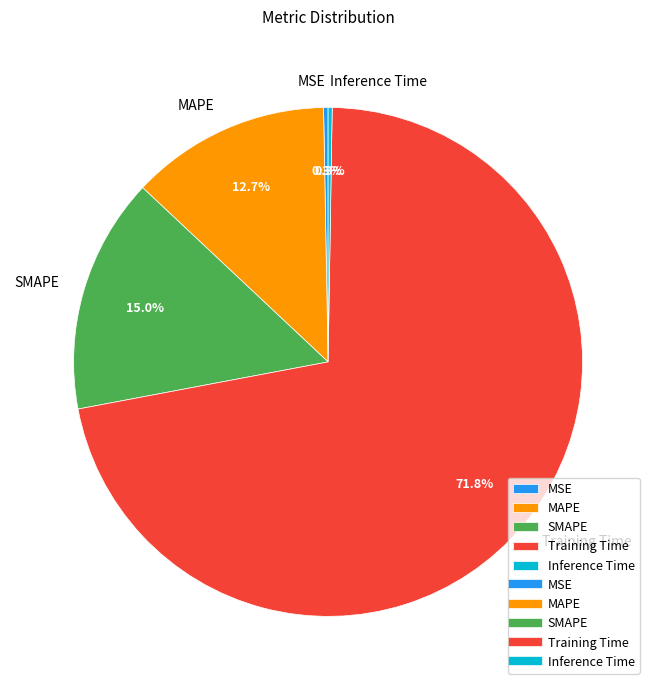

Which category has the biggest portion of the pie?

Training Time